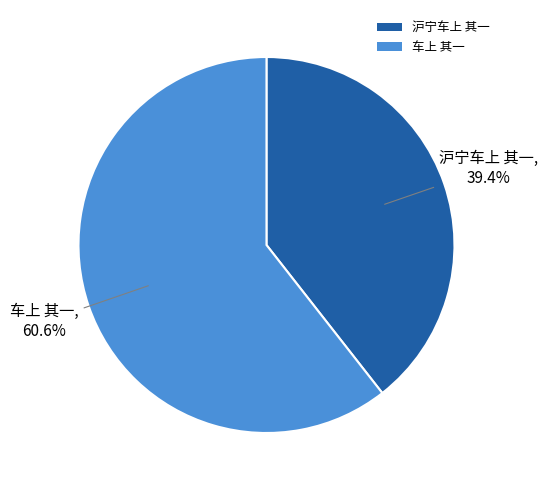

What percentage is the 沪宁车上 其一 slice, to the nearest percent?

39%